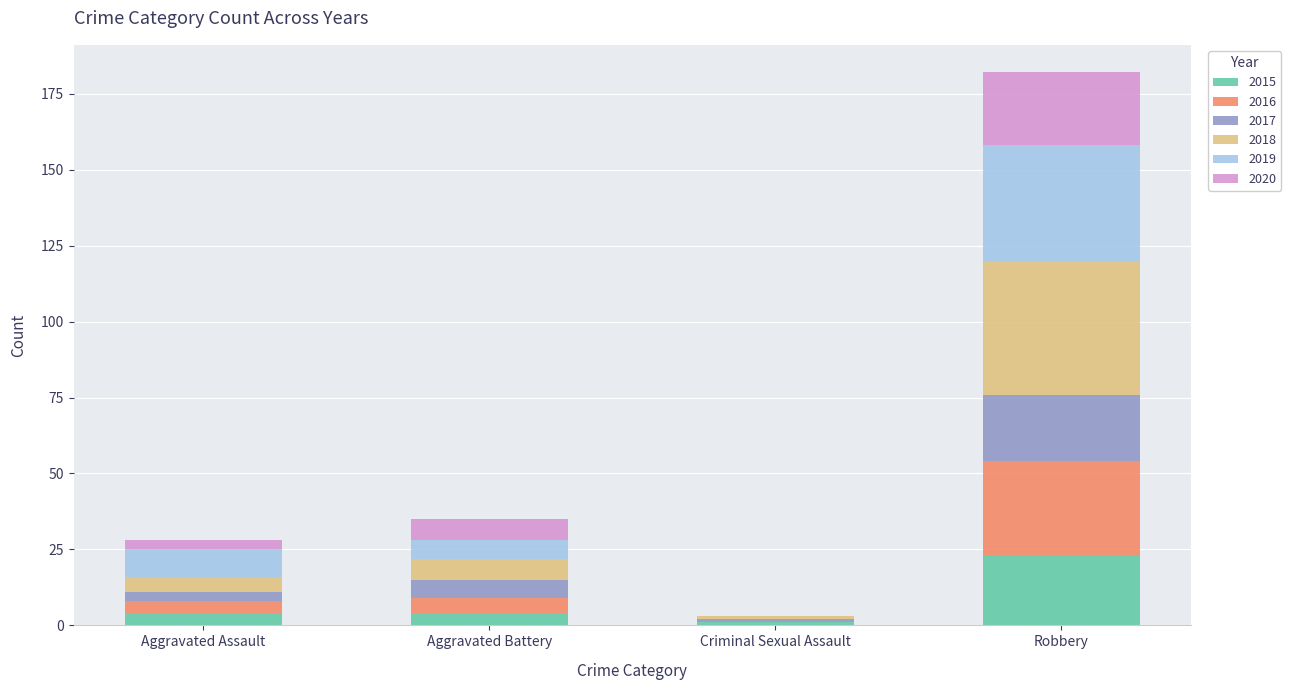

What is the sum of all 2015 values?

32